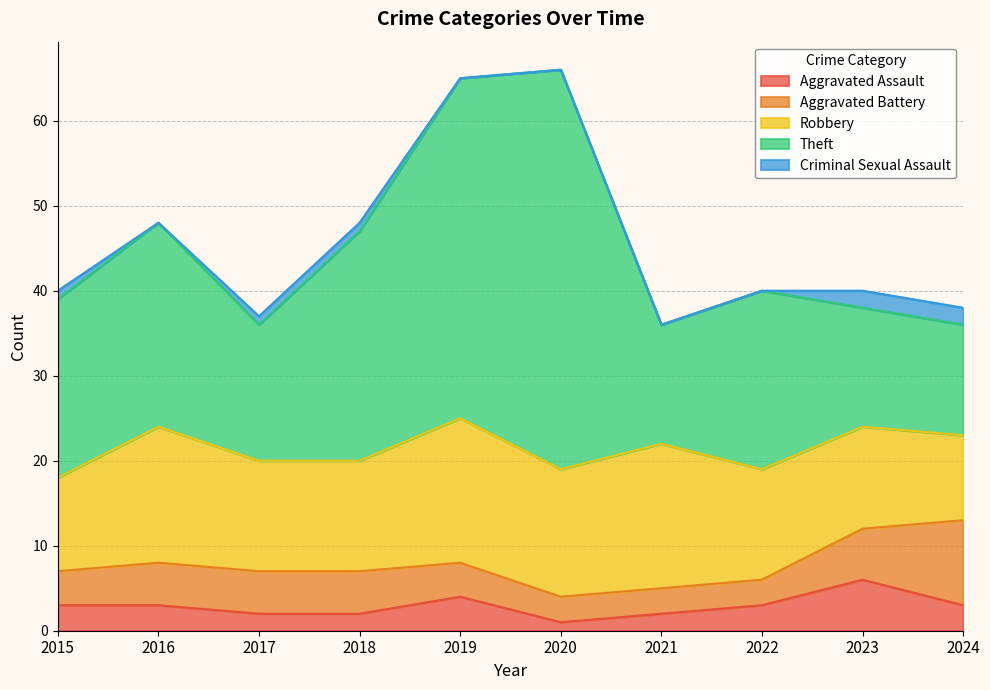

What is the greatest value displayed?

47